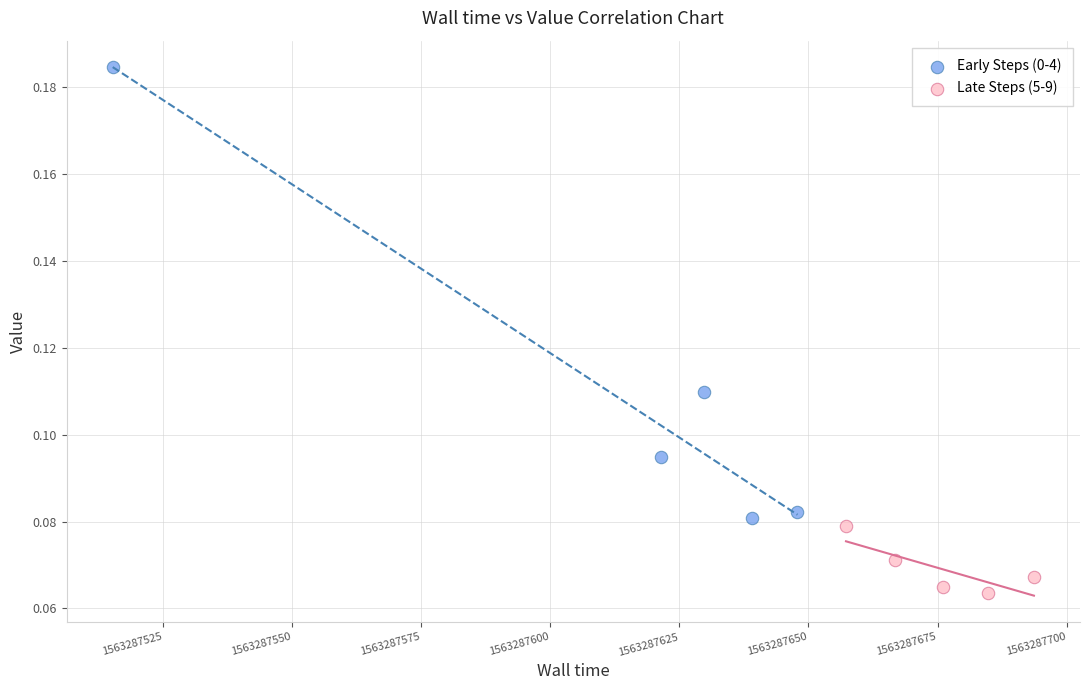

Which series reaches the maximum Y coordinate?

Early Steps (0-4)